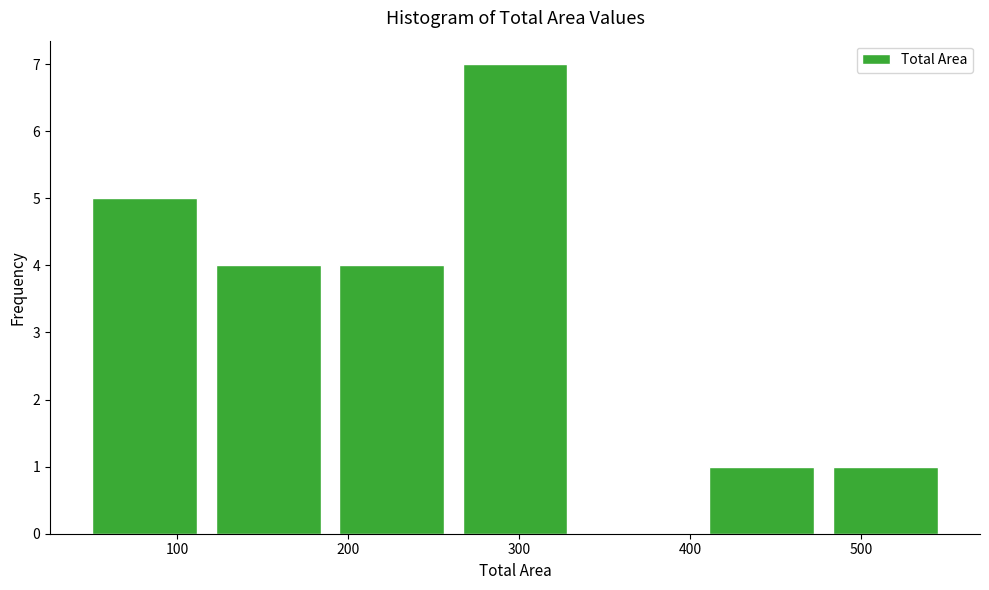

Which range on the x-axis has the tallest bar?

260 to 330